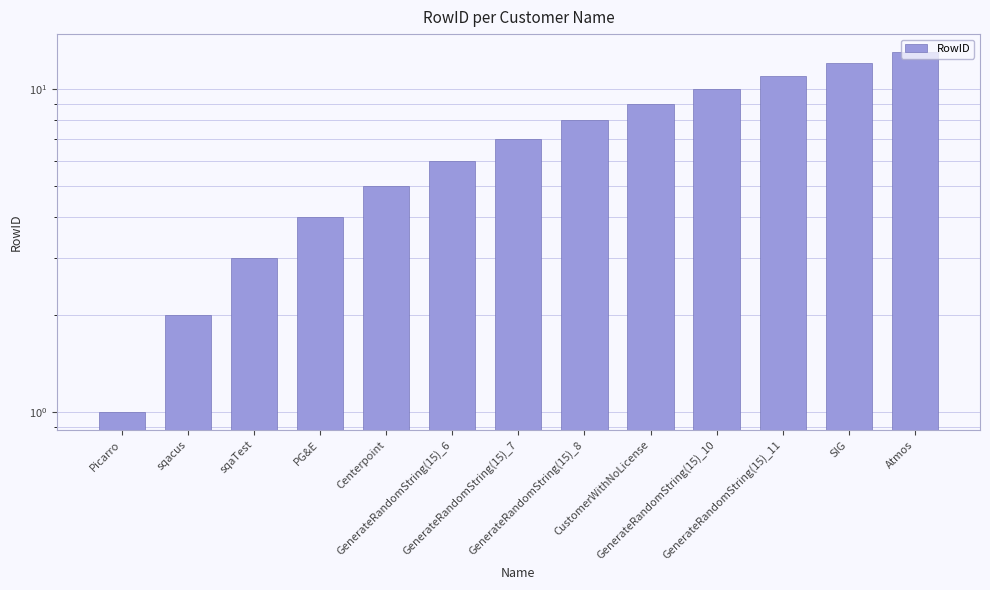

How many bars are there in total?

13